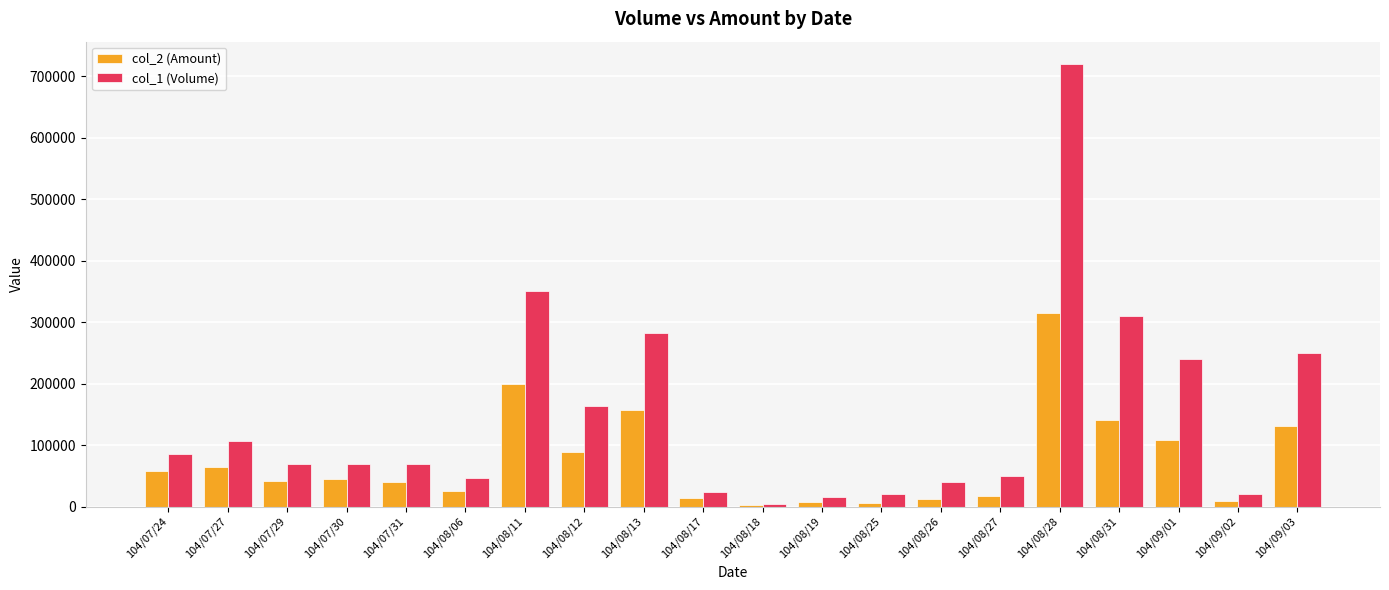

What is the maximum value shown in the chart?

720000